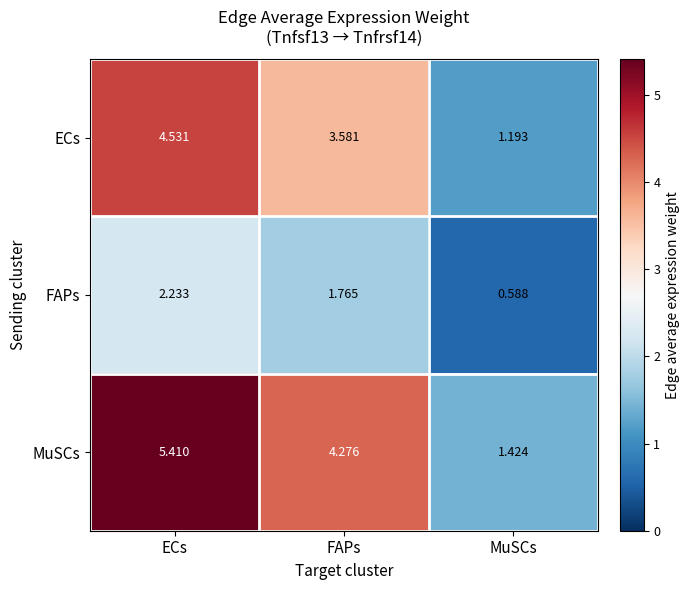

Count the number of data series in this chart.

3